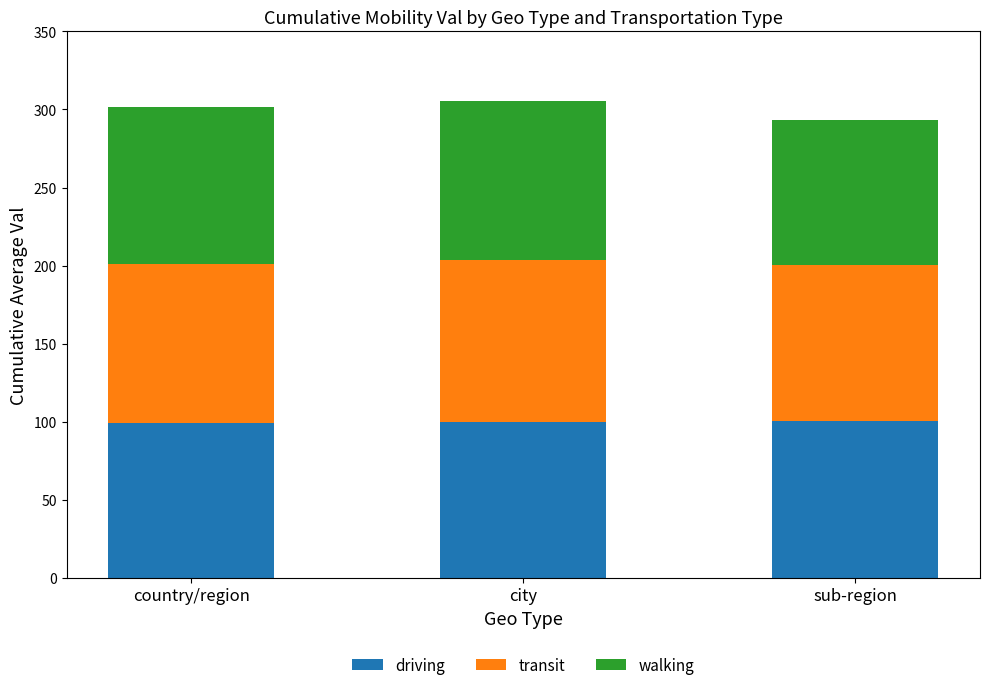

What is the lowest value of the driving series?

99.2